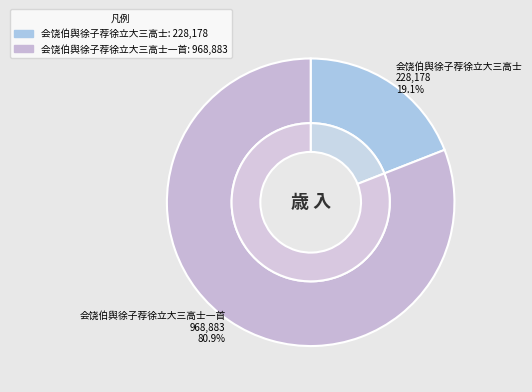

Is it true that 会饶伯舆徐子荐徐立大三高士 is 19% of the pie?

True